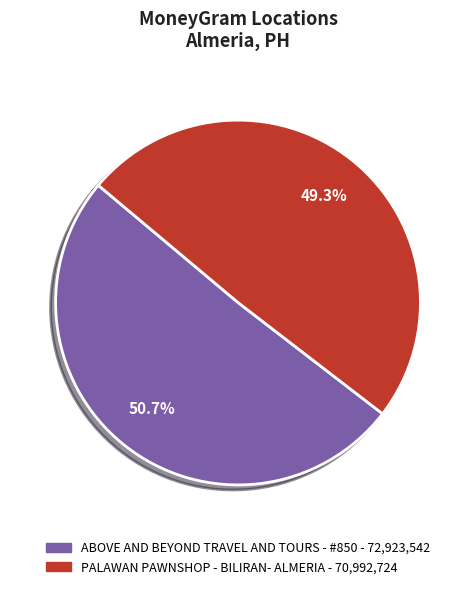

The ABOVE AND BEYOND TRAVEL AND TOURS - #850 slice represents 51% of the pie. True or false?

True